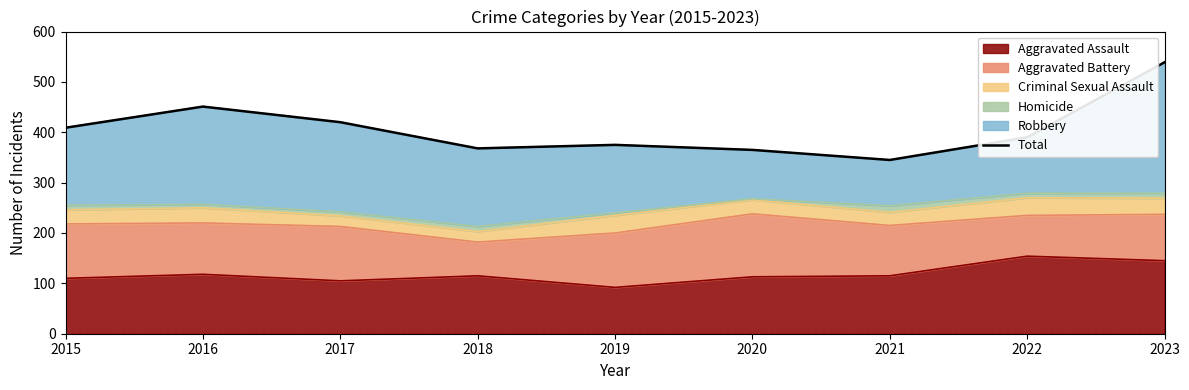

The value at 2022 is 163. True or false?

False